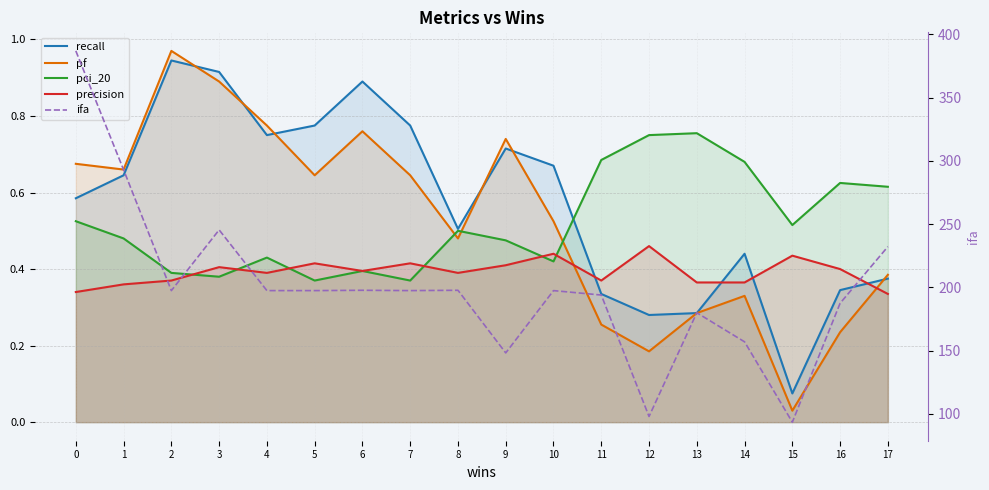

Between which two adjacent categories do pci_20 and recall first intersect?

10 and 11